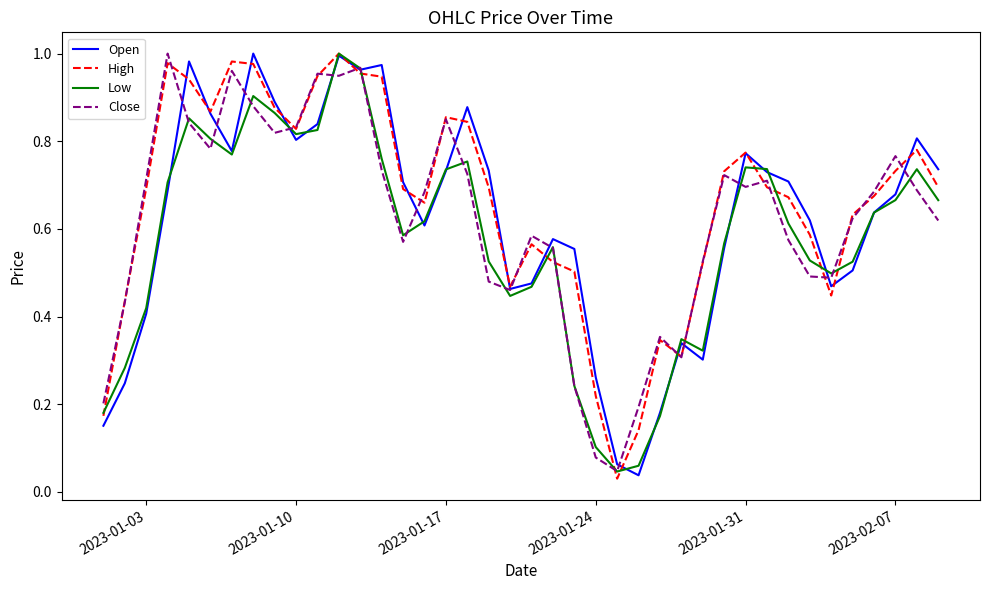

What are all the series names shown in the legend?

Open, High, Low, Close